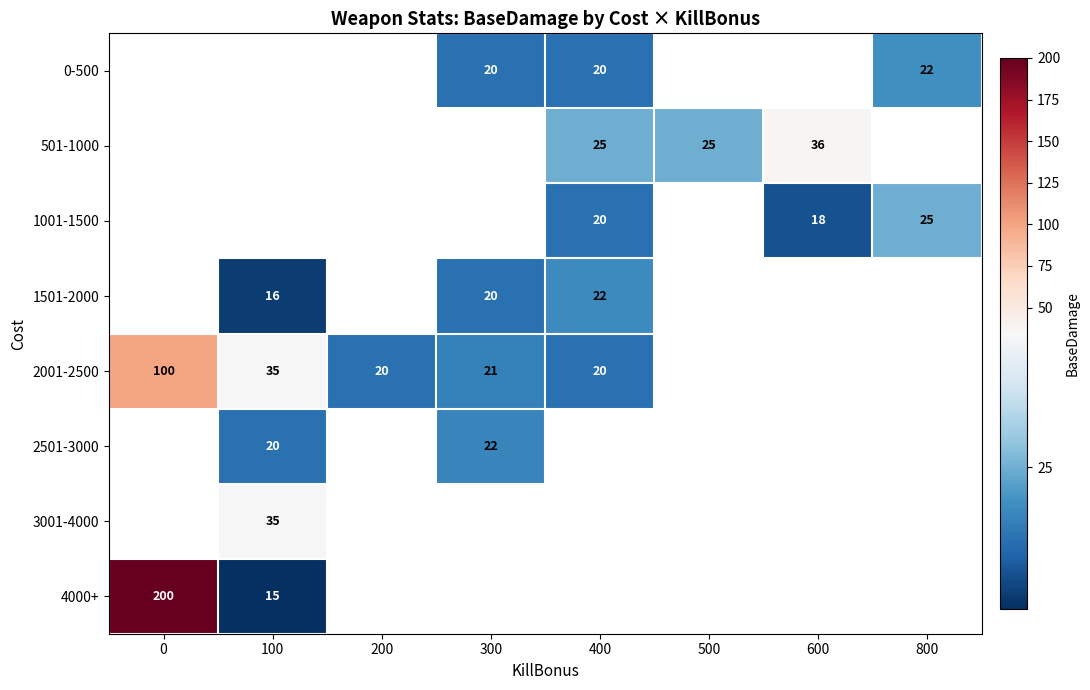

What is the sum of the 2001-2500 values at 300 and 200?

41